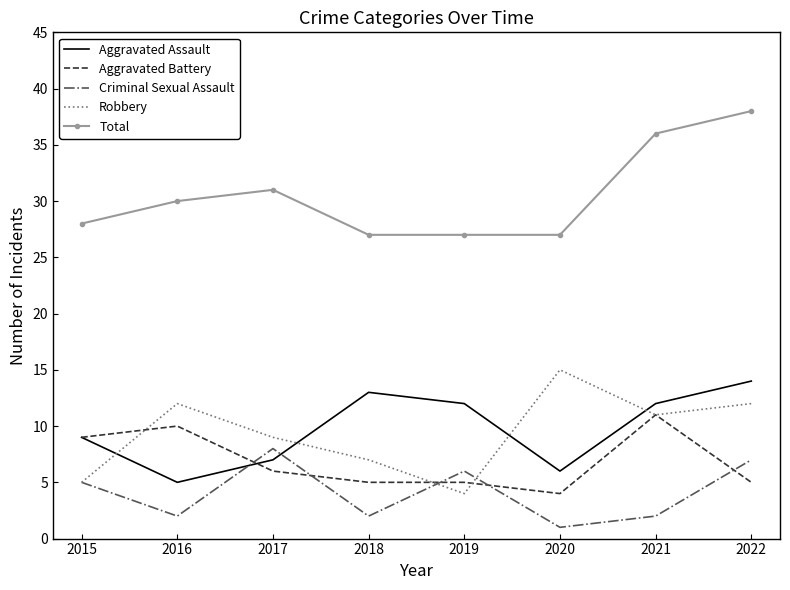

Which category has the highest value in the Criminal Sexual Assault series?

2017